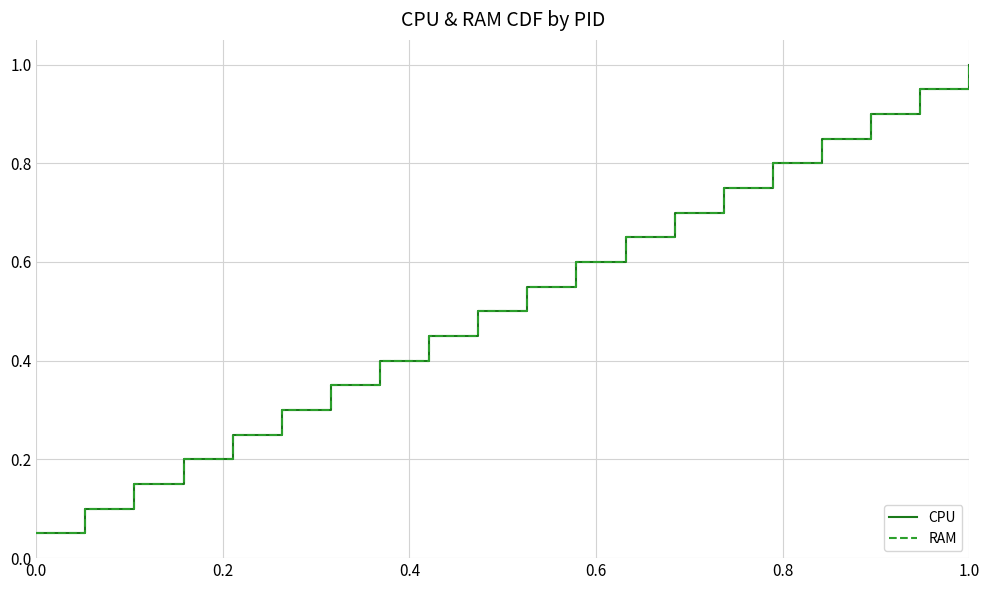

Is this an area chart (filled region under the line)?

No